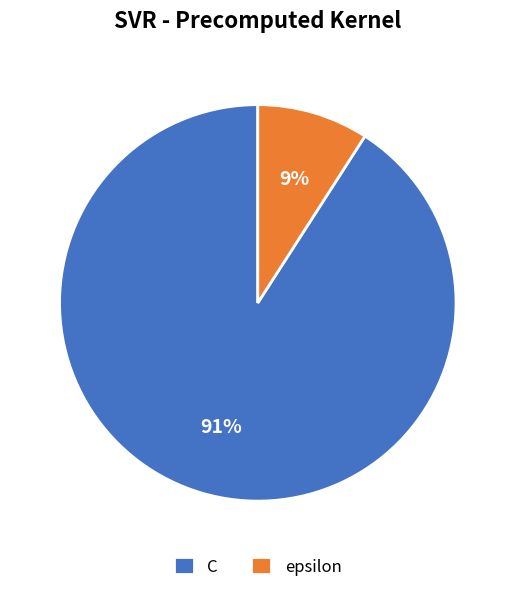

To the nearest percent, what portion does C represent?

91%